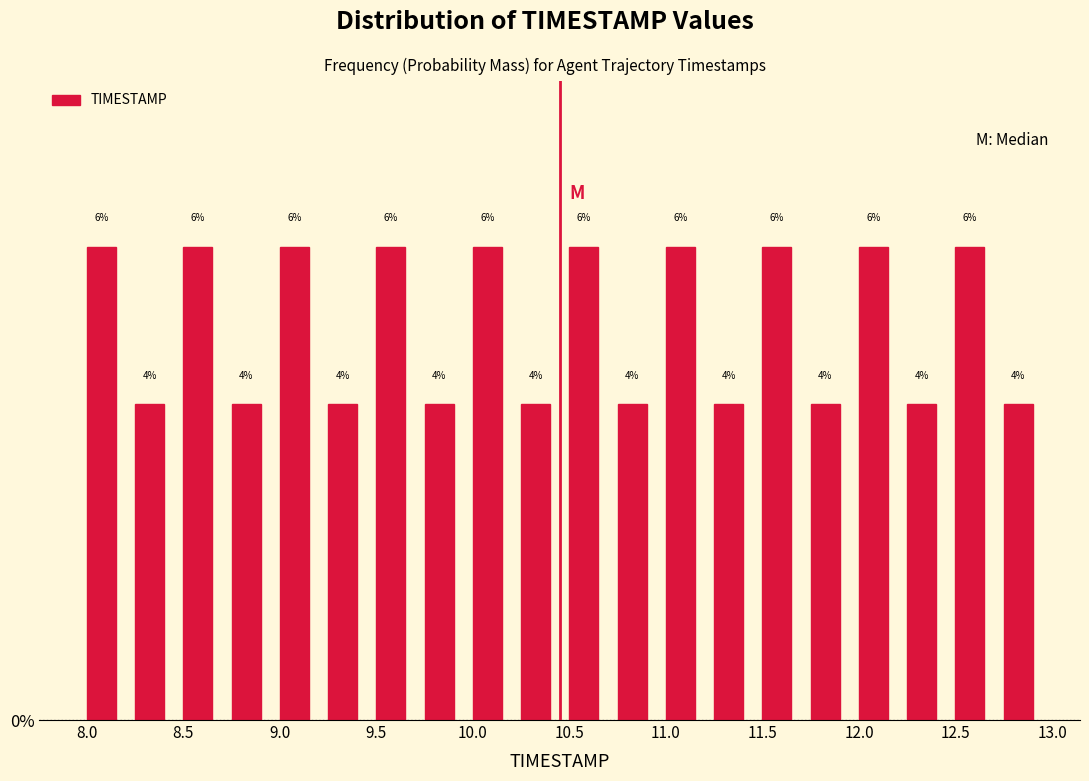

Reading left to right, list every bar in this chart as the range it spans on the x-axis followed by its height.

7.95 to 8.20: 6
8.20 to 8.45: 4
8.45 to 8.70: 6
8.70 to 8.95: 4
8.95 to 9.20: 6
9.20 to 9.45: 4
9.45 to 9.70: 6
9.70 to 9.95: 4
9.95 to 10.20: 6
10.20 to 10.45: 4
10.45 to 10.70: 6
10.70 to 10.95: 4
10.95 to 11.20: 6
11.20 to 11.45: 4
11.45 to 11.70: 6
11.70 to 11.95: 4
11.95 to 12.20: 6
12.20 to 12.45: 4
12.45 to 12.70: 6
12.70 to 12.95: 4